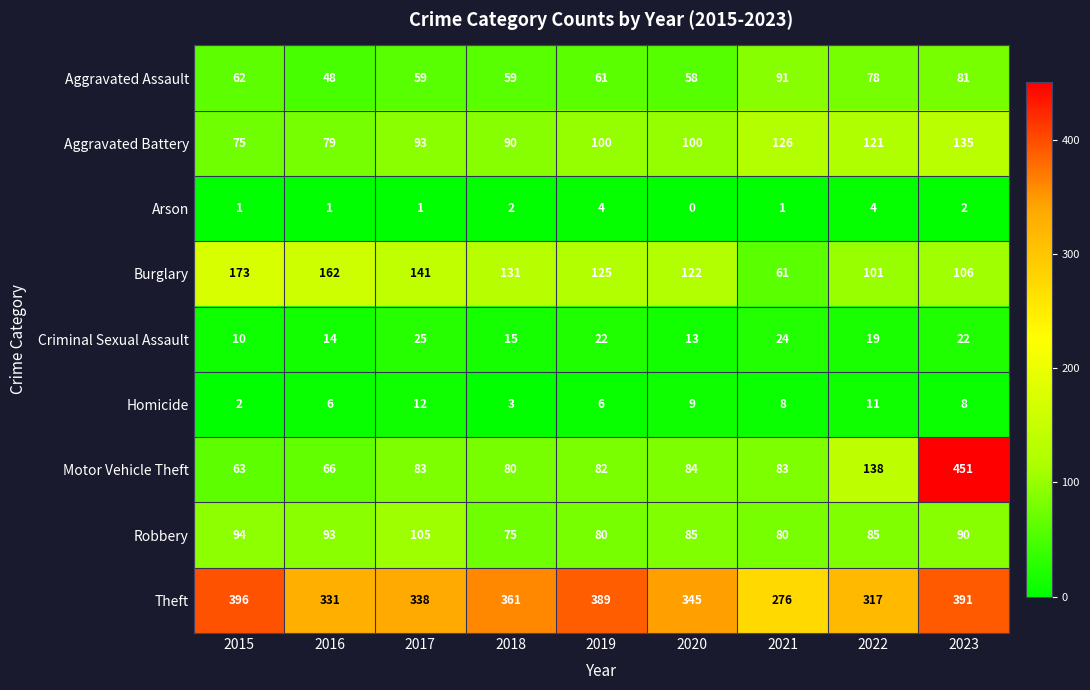

How many values in the Homicide series are below 8?

4